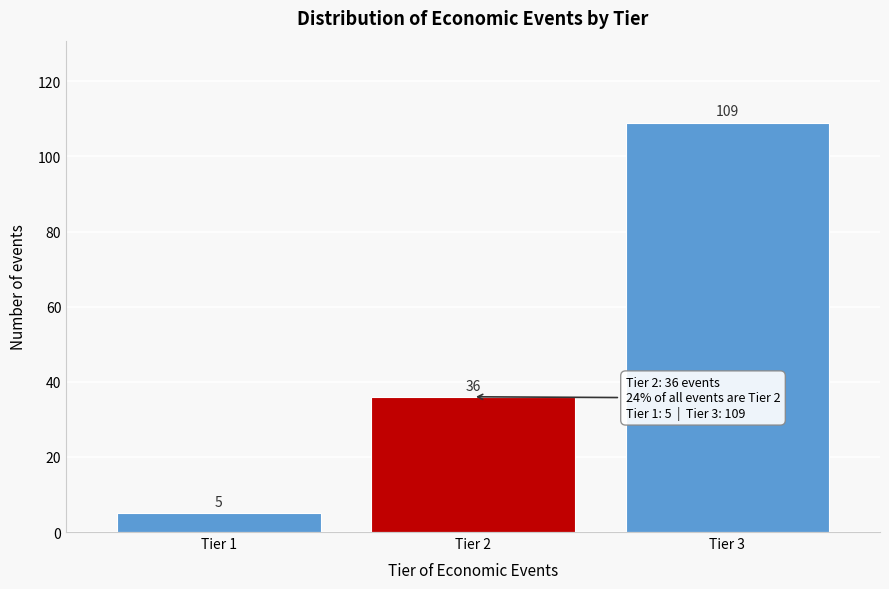

Reading left to right, what are all the values shown in this chart?

5	36	109